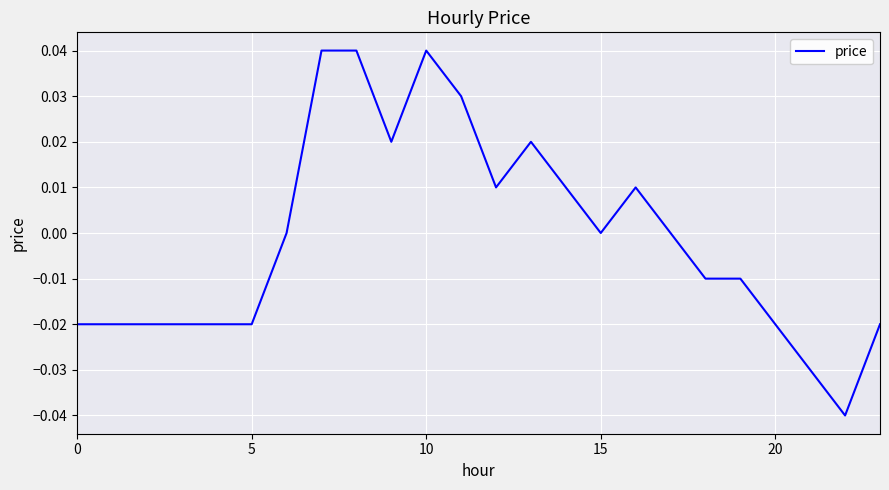

Does the chart display data point markers on the line(s)?

No